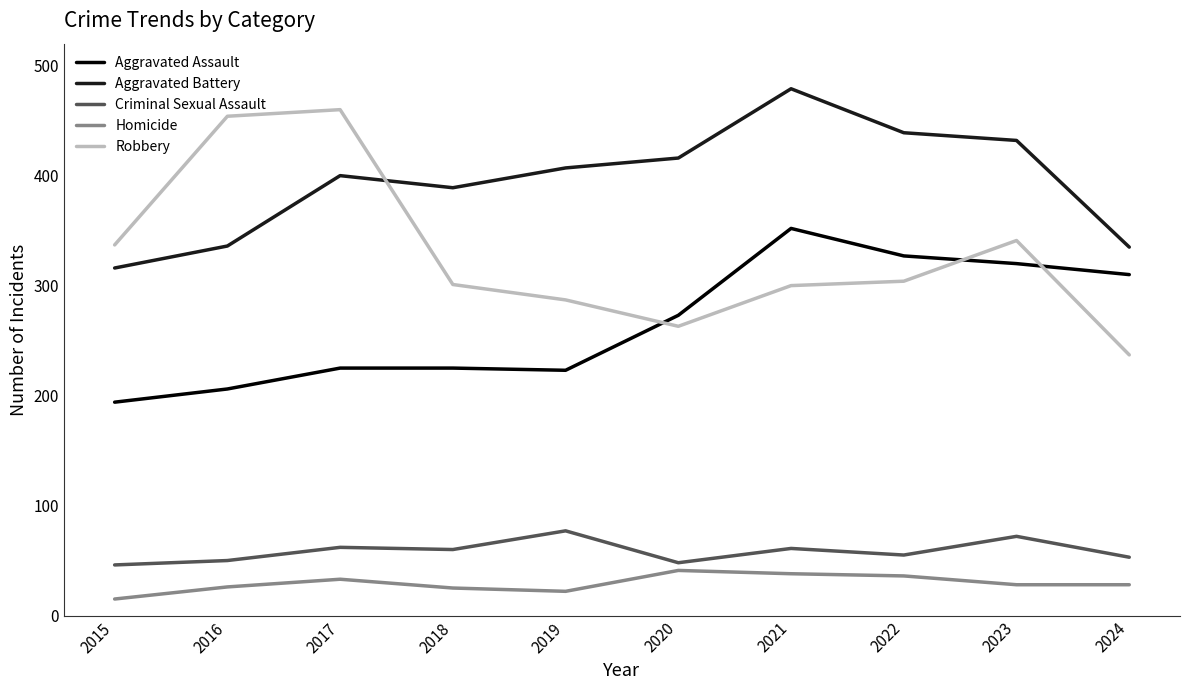

True or false: Aggravated Assault has more than 2 points higher than both neighbors.

False